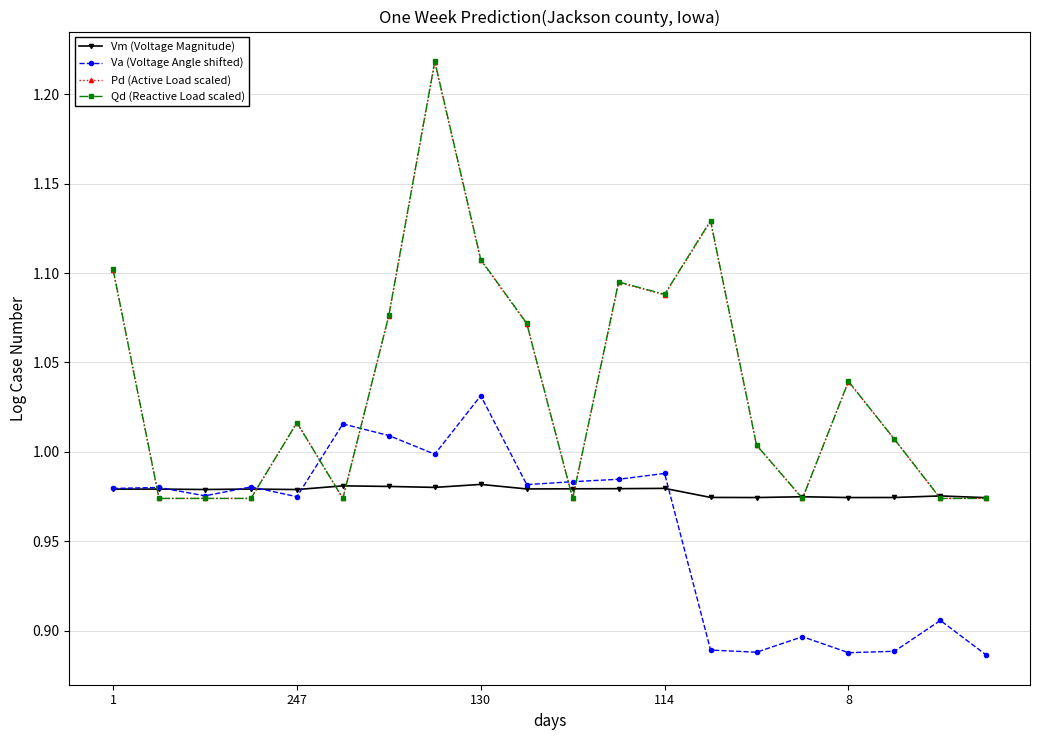

At how many categories does at least one series exceed 0?

20